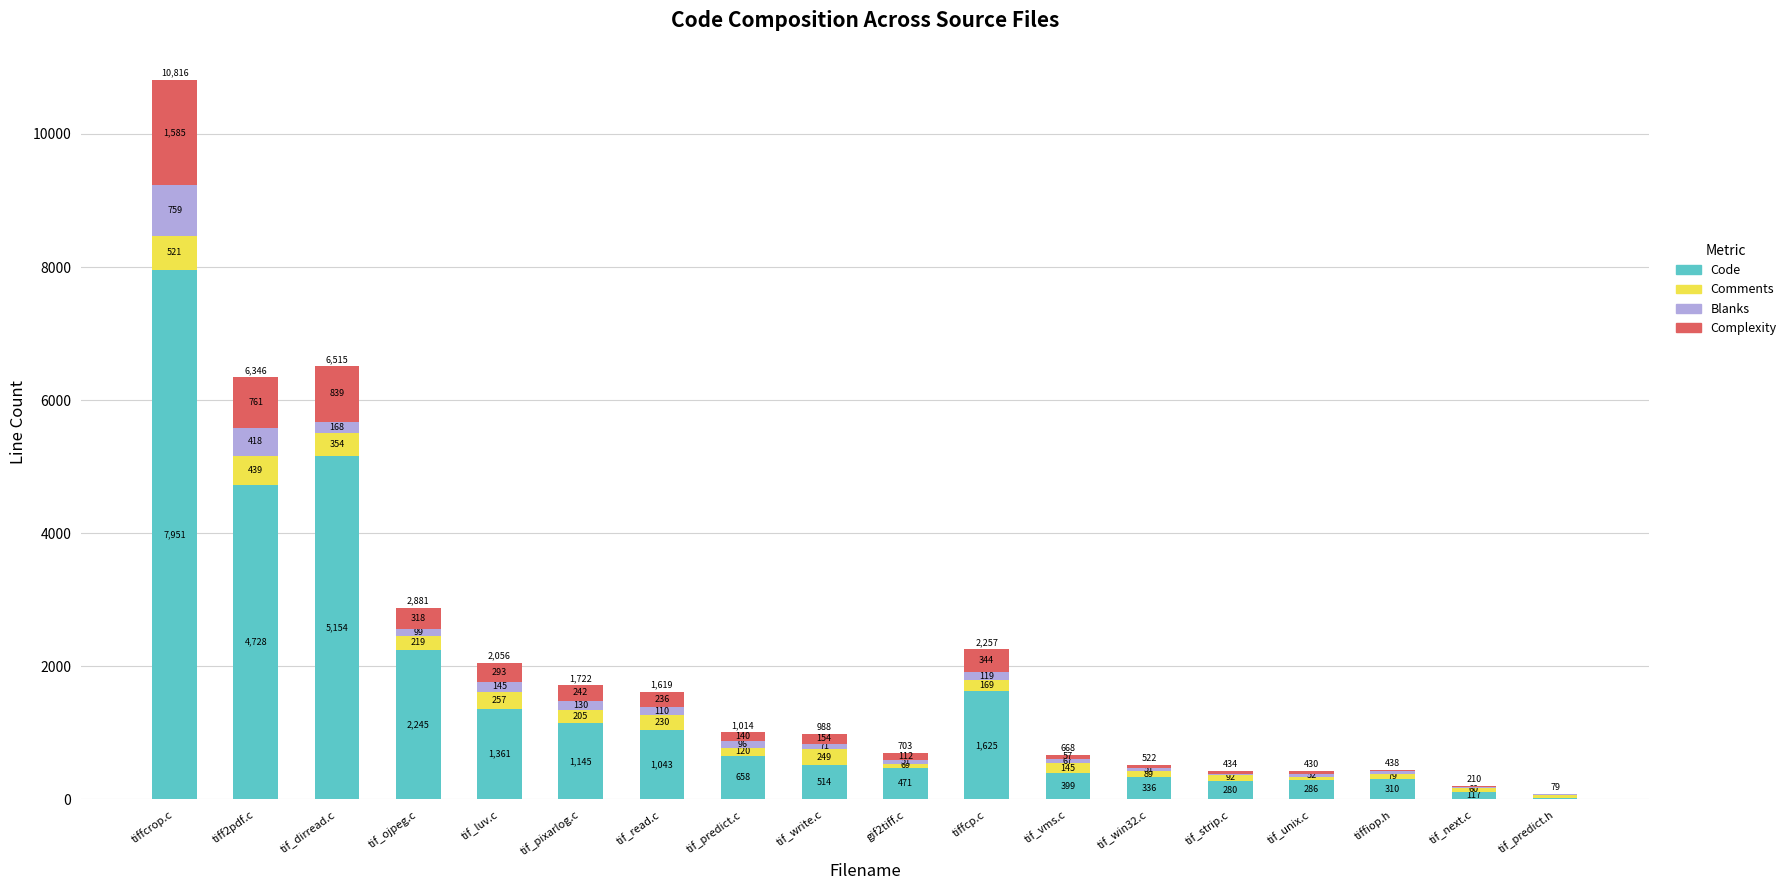

What is the total value across all series at tif_write.c?

988